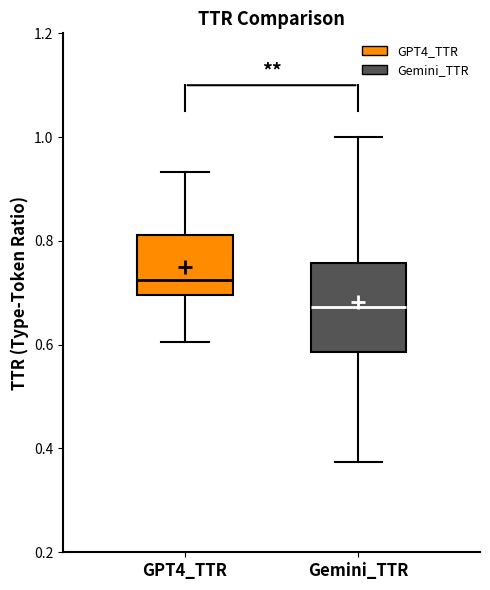

Reading left to right, read every box against the y-axis: the position of its median line, the range the box covers, and the ends of its whiskers. The values are not printed on the chart, so give them approximately, as read against the axis.

GPT4_TTR: median 0.72, box 0.70 to 0.82, whiskers 0.60 to 0.94
Gemini_TTR: median 0.68, box 0.58 to 0.76, whiskers 0.38 to 1.00